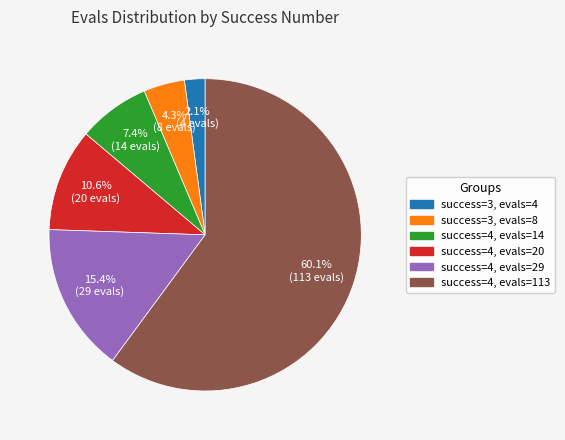

Which category accounts for the majority?

success=4, evals=113